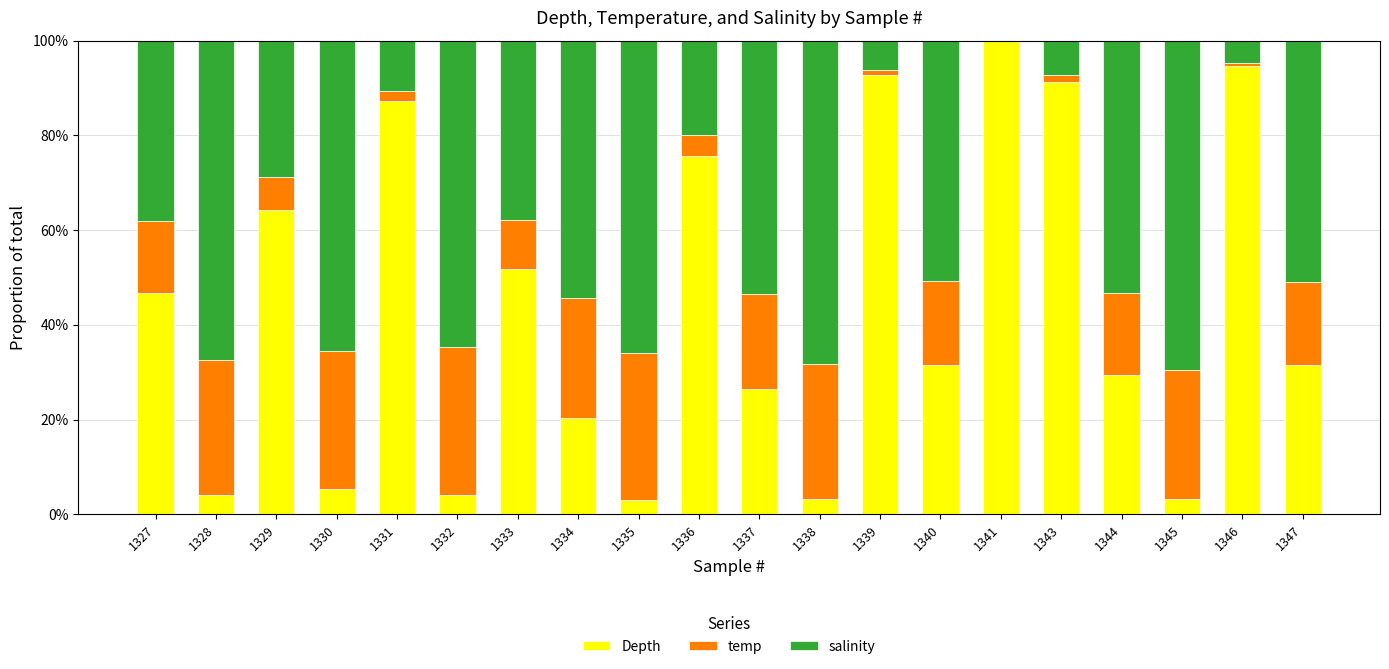

At which label is temp closest to 0?

1341